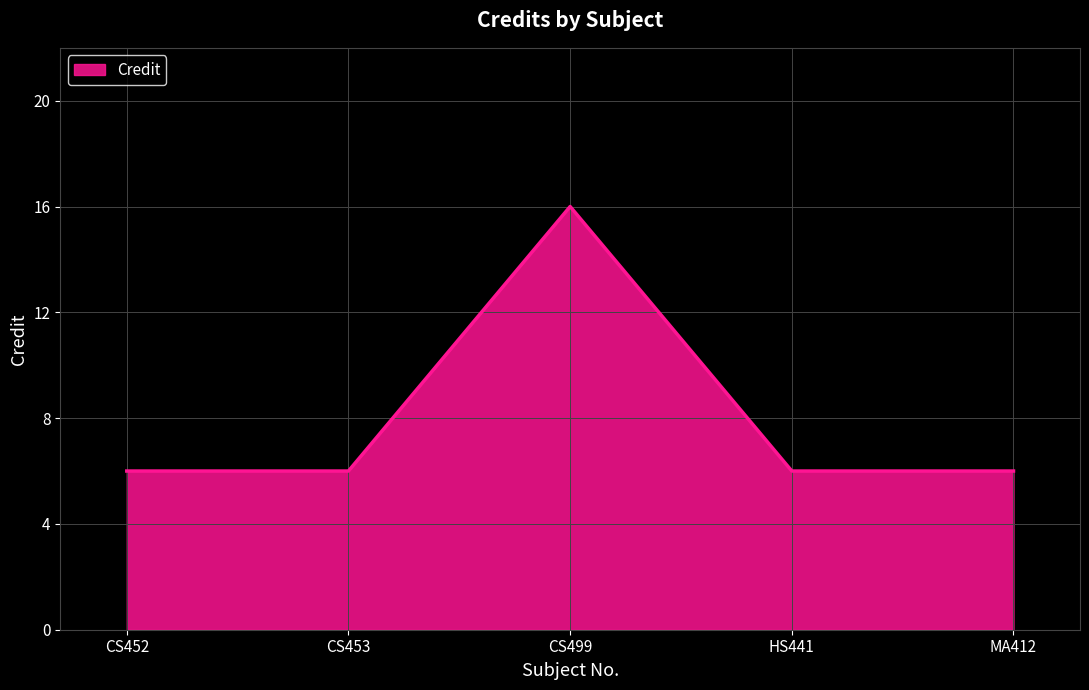

What is the ratio of the value at CS453 to the value at MA412?

1.0